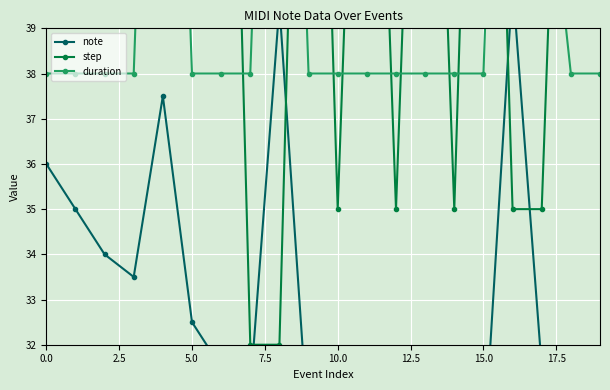

What is the difference between the highest and lowest values at 2.5?

21.0